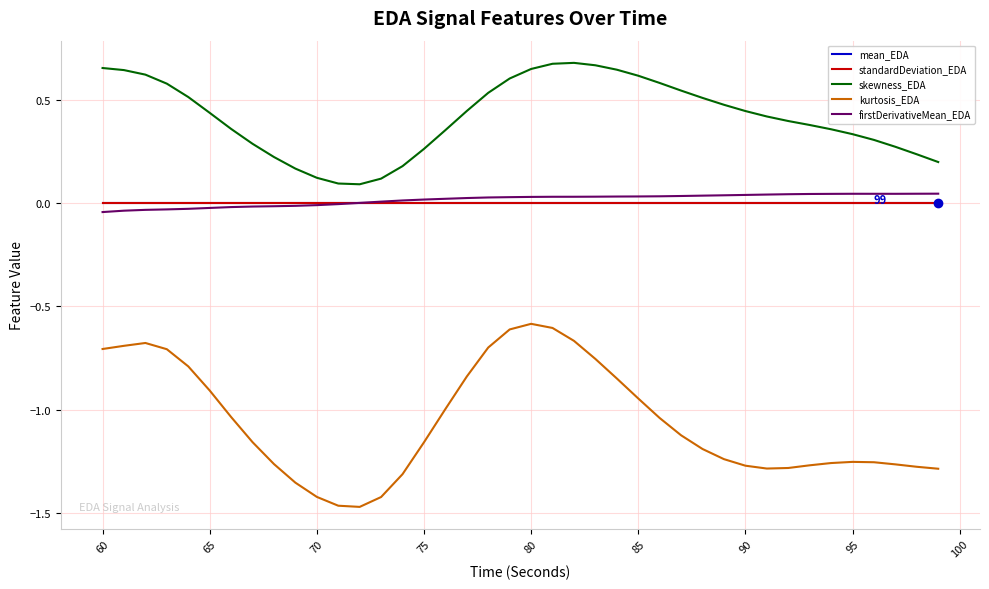

True or false: skewness_EDA and firstDerivativeMean_EDA intersect in this chart.

False